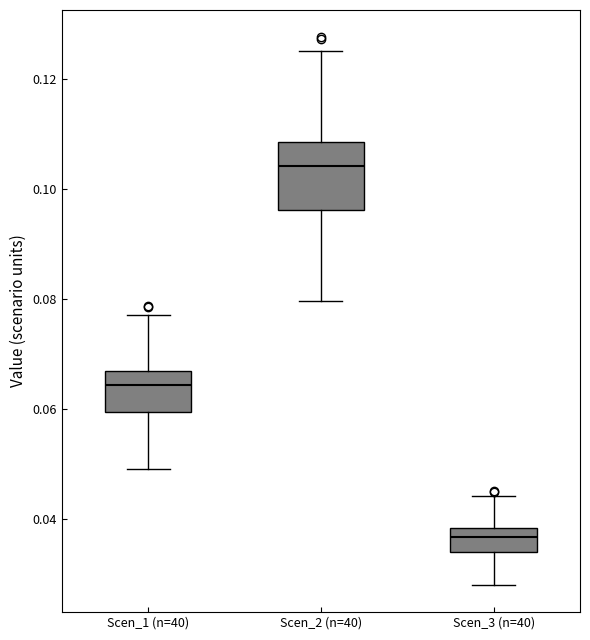

Reading left to right, transcribe this box plot: for each box, give where its median line is, the range the box spans, and where its two whiskers end, as read against the y-axis. The values are not printed on the chart, so give them approximately, as read against the axis.

Scen_1 (n=40): median 0.064, box 0.060 to 0.068, whiskers 0.050 to 0.078
Scen_2 (n=40): median 0.104, box 0.096 to 0.108, whiskers 0.080 to 0.124
Scen_3 (n=40): median 0.036, box 0.034 to 0.038, whiskers 0.028 to 0.044